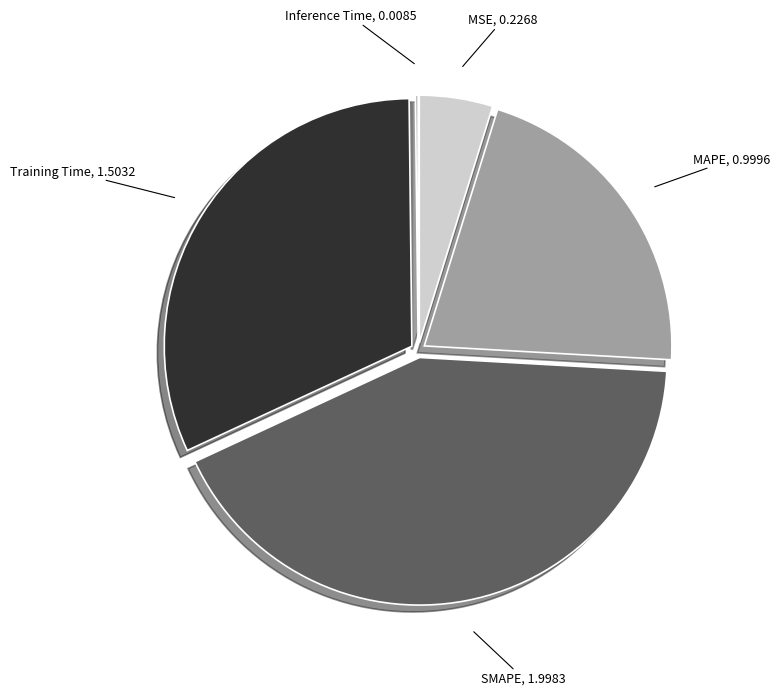

Does MAPE represent more than half of the total?

No